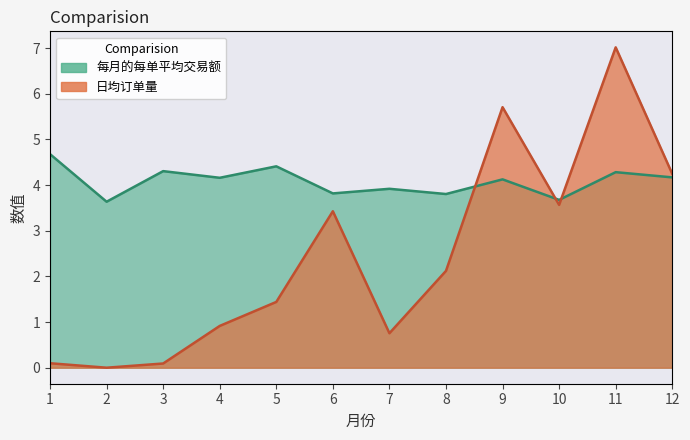

Is the value of 日均订单量 at 7 greater than the value of 每月的每单平均交易额 at 8?

No